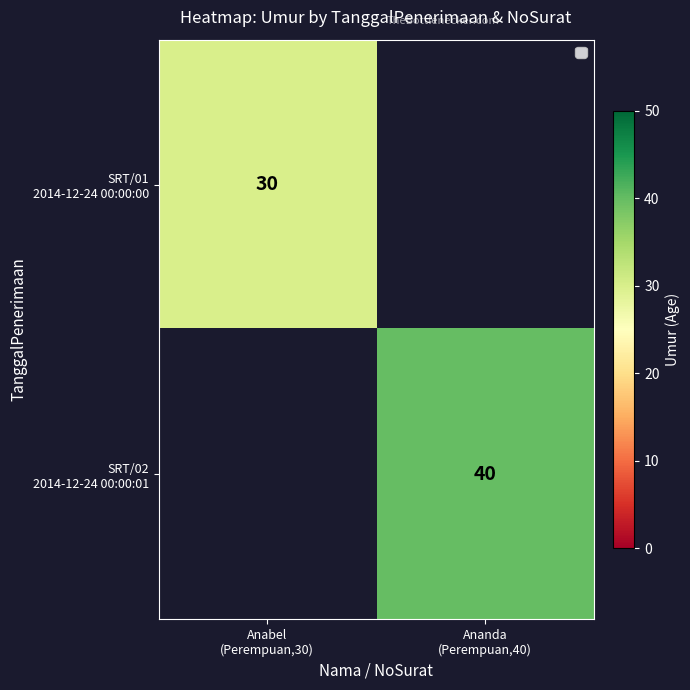

How many series are shown in this chart?

2